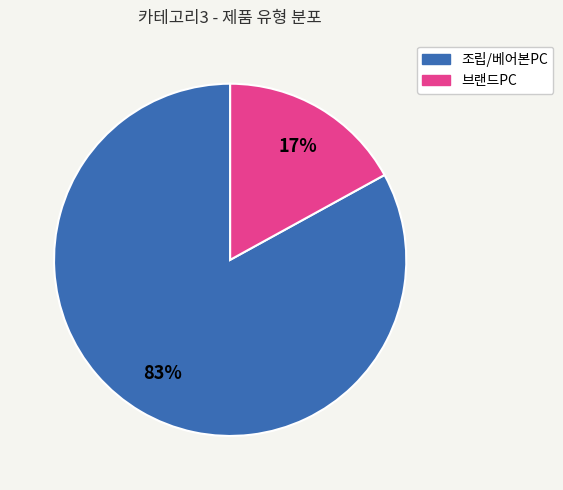

Which has a higher value, 브랜드PC or 조립/베어본PC?

조립/베어본PC